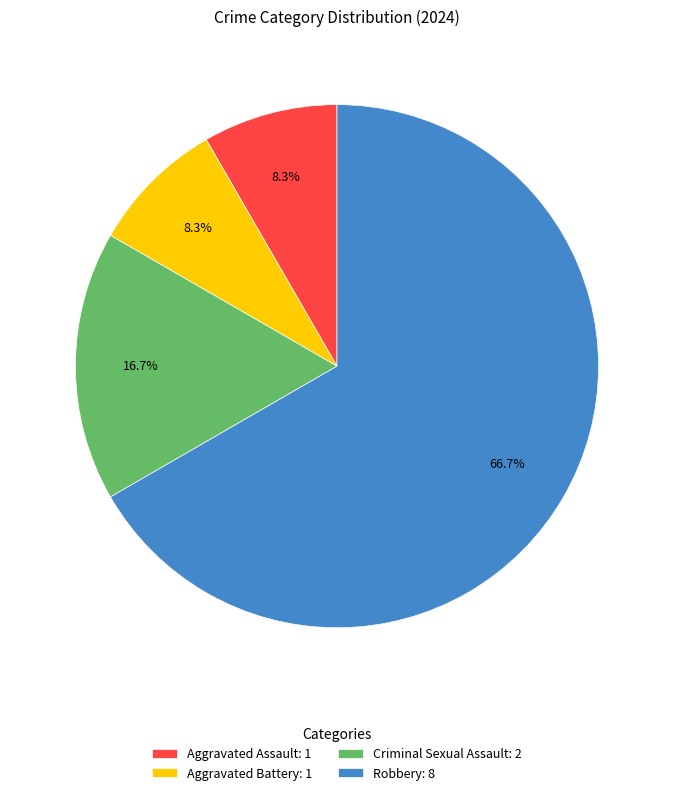

True or false: Aggravated Assault accounts for 1% of the total.

False